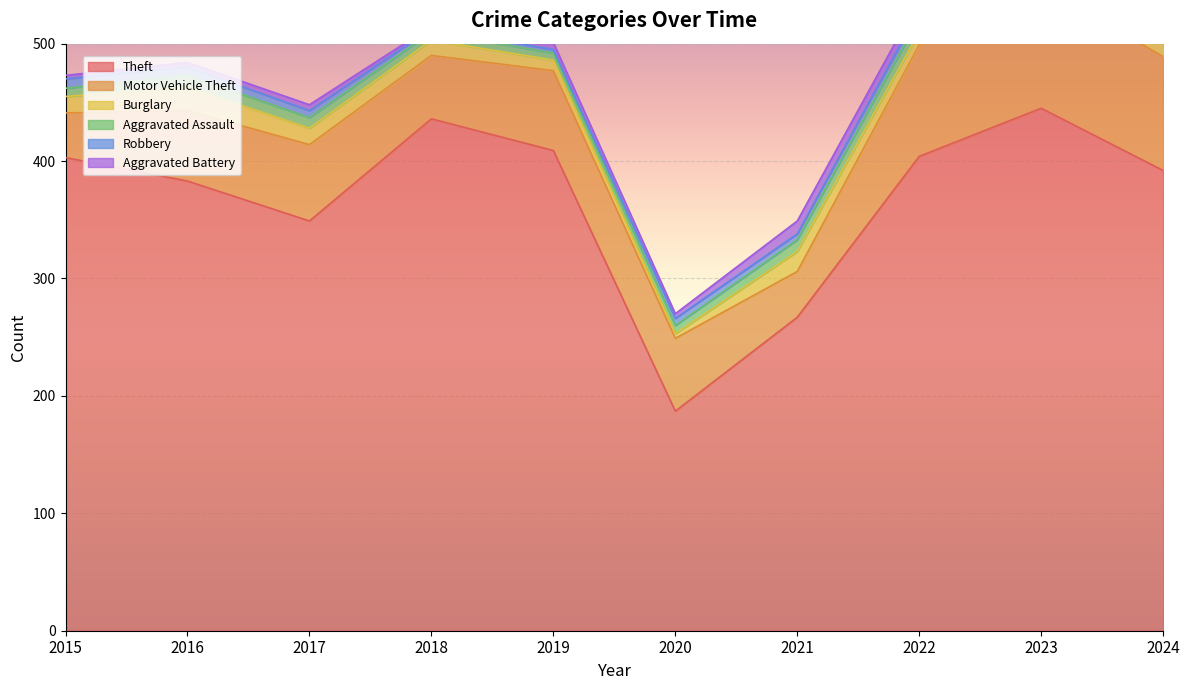

What is the difference between the maximum and minimum values in the Aggravated Assault series?

12